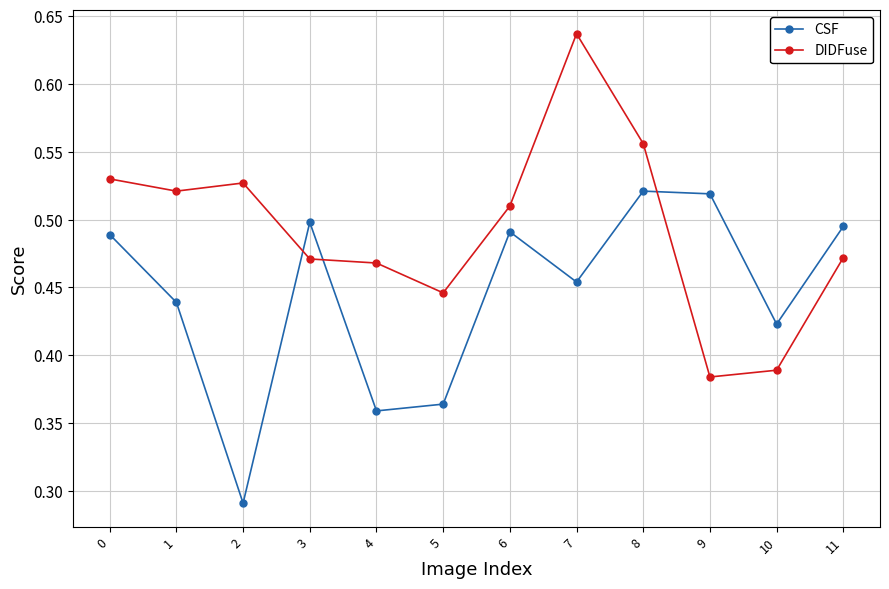

List the series in order of their peak value, lowest first.

CSF, DIDFuse